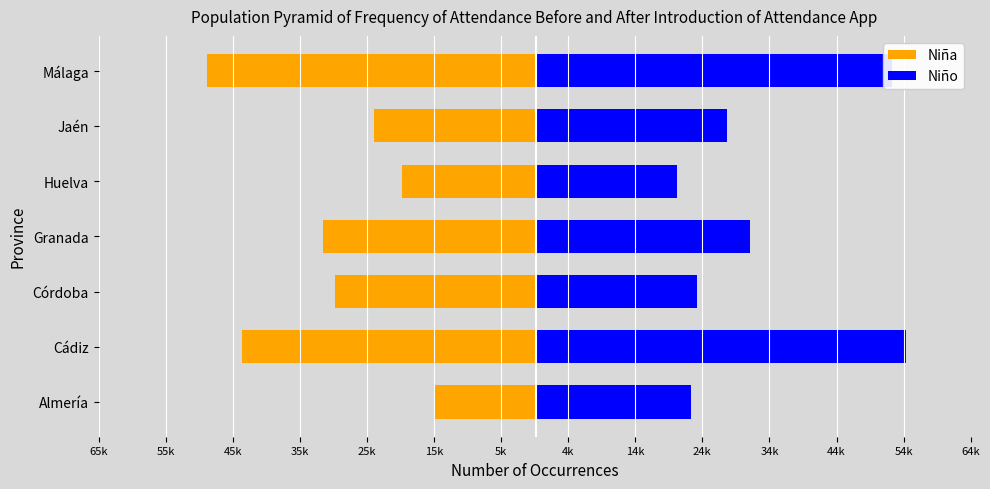

Which series has the widest spread of values?

Niño